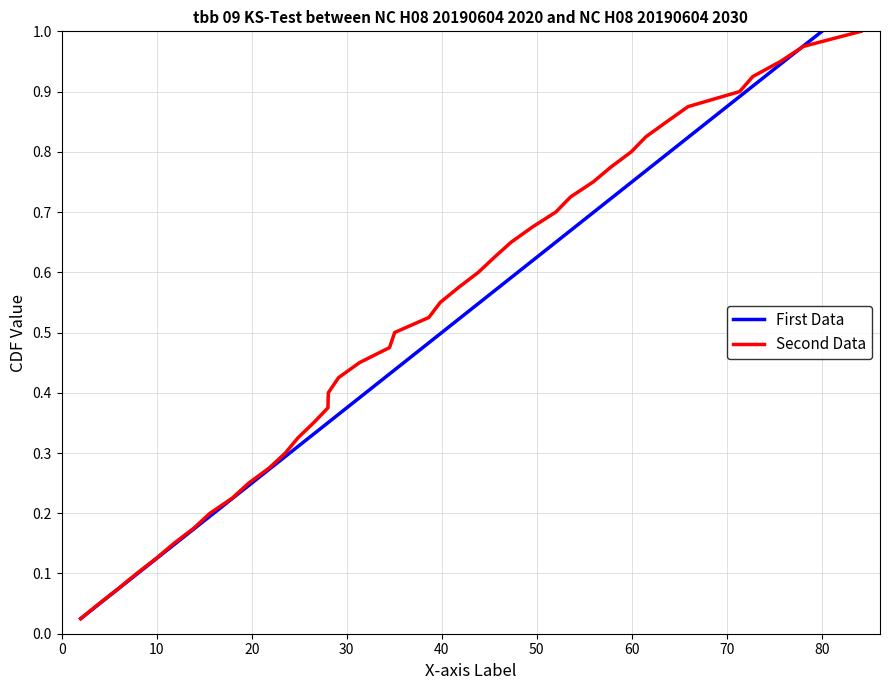

At which label does First Data reach its peak?

80